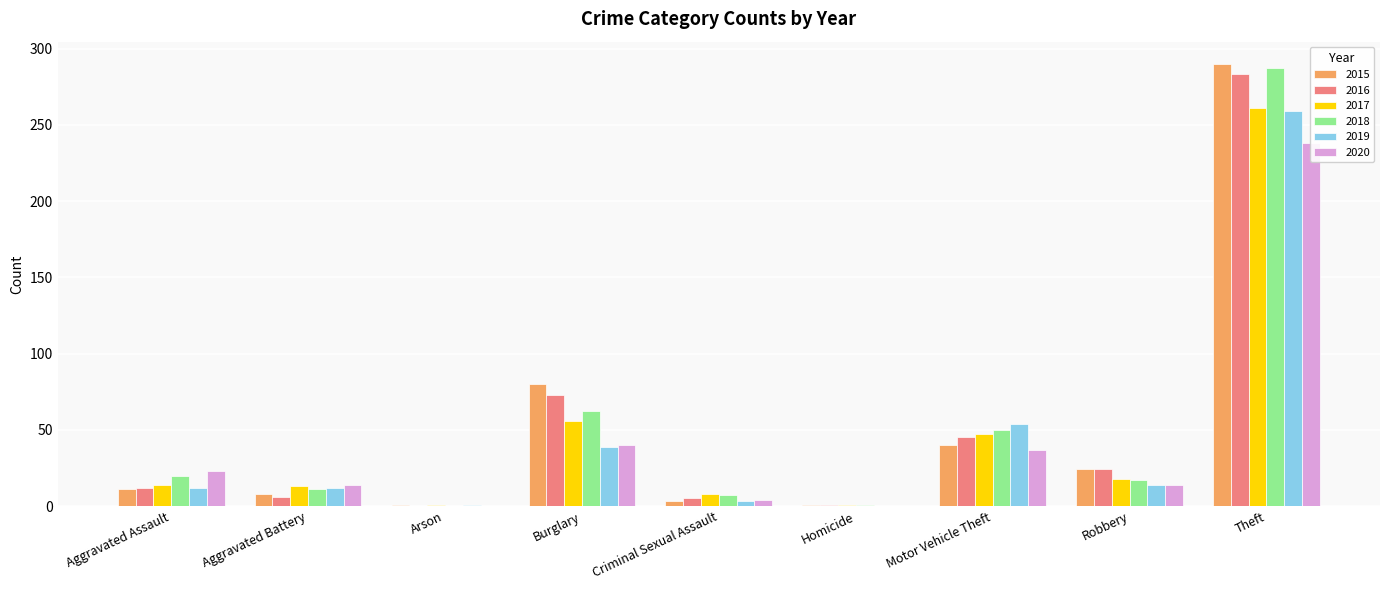

Reading left to right, list all the values displayed in this chart.

2015: Aggravated Assault=11	Aggravated Battery=8	Arson=1	Burglary=80	Criminal Sexual Assault=3	Homicide=1	Motor Vehicle Theft=40	Robbery=24	Theft=290
2016: Aggravated Assault=12	Aggravated Battery=6	Arson=0	Burglary=73	Criminal Sexual Assault=5	Homicide=1	Motor Vehicle Theft=45	Robbery=24	Theft=283
2017: Aggravated Assault=14	Aggravated Battery=13	Arson=1	Burglary=56	Criminal Sexual Assault=8	Homicide=1	Motor Vehicle Theft=47	Robbery=18	Theft=261
2018: Aggravated Assault=20	Aggravated Battery=11	Arson=0	Burglary=62	Criminal Sexual Assault=7	Homicide=1	Motor Vehicle Theft=50	Robbery=17	Theft=287
2019: Aggravated Assault=12	Aggravated Battery=12	Arson=1	Burglary=39	Criminal Sexual Assault=3	Homicide=0	Motor Vehicle Theft=54	Robbery=14	Theft=259
2020: Aggravated Assault=23	Aggravated Battery=14	Arson=0	Burglary=40	Criminal Sexual Assault=4	Homicide=0	Motor Vehicle Theft=37	Robbery=14	Theft=238